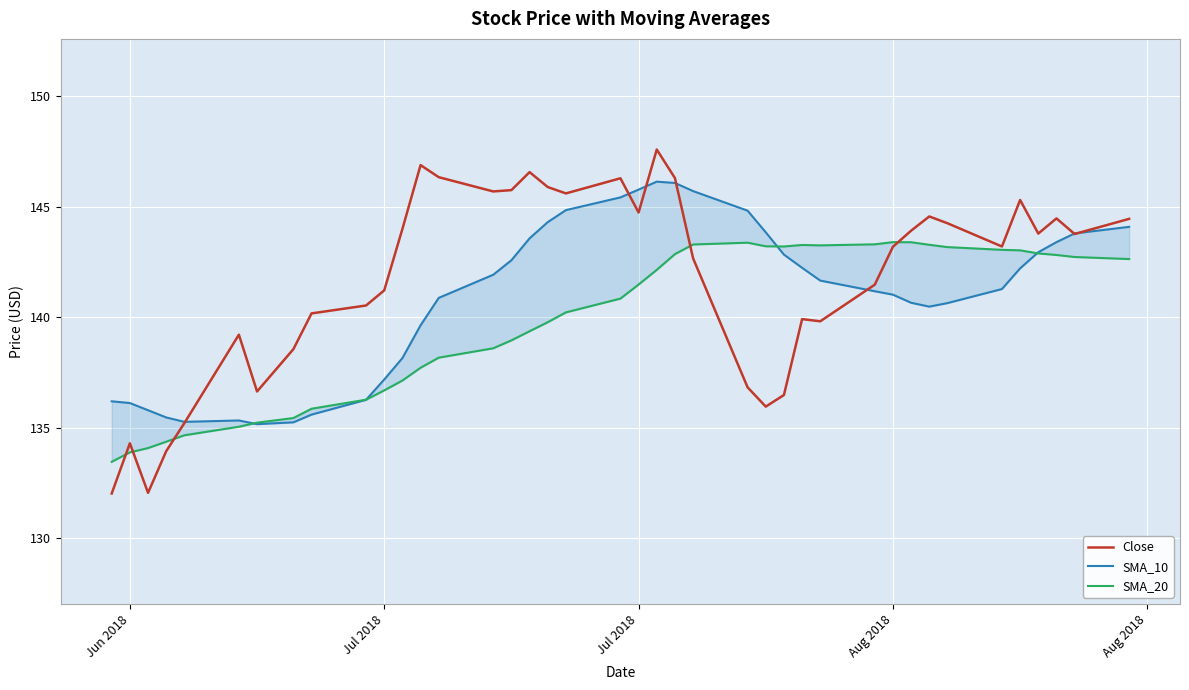

What is the greatest value displayed?

147.6